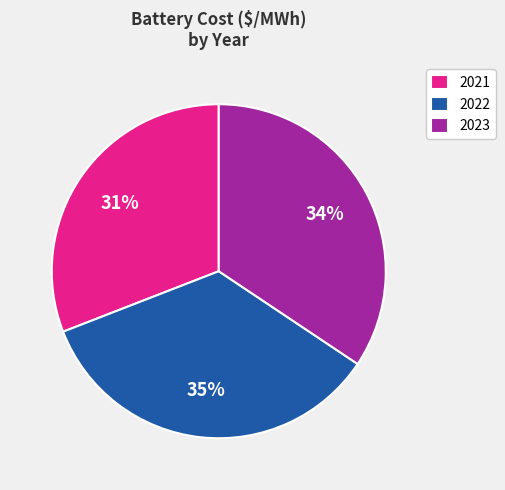

Is the sum of 2023 and 2022 greater than half?

Yes